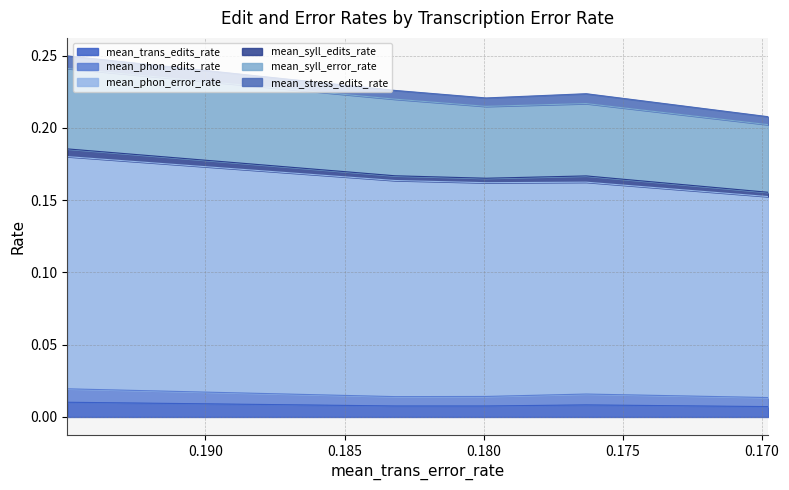

What is the spread (max minus min) of values at 0.1799149492966961?

0.2